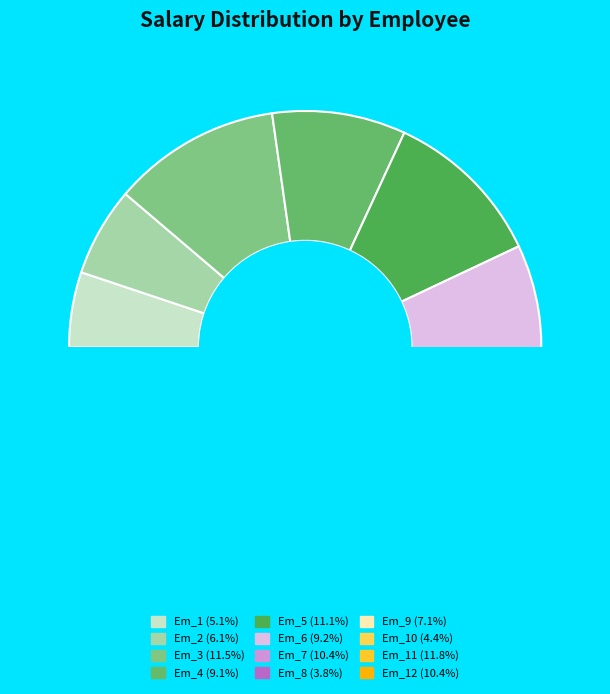

What percentage is the Em_5 slice, to the nearest percent?

11%